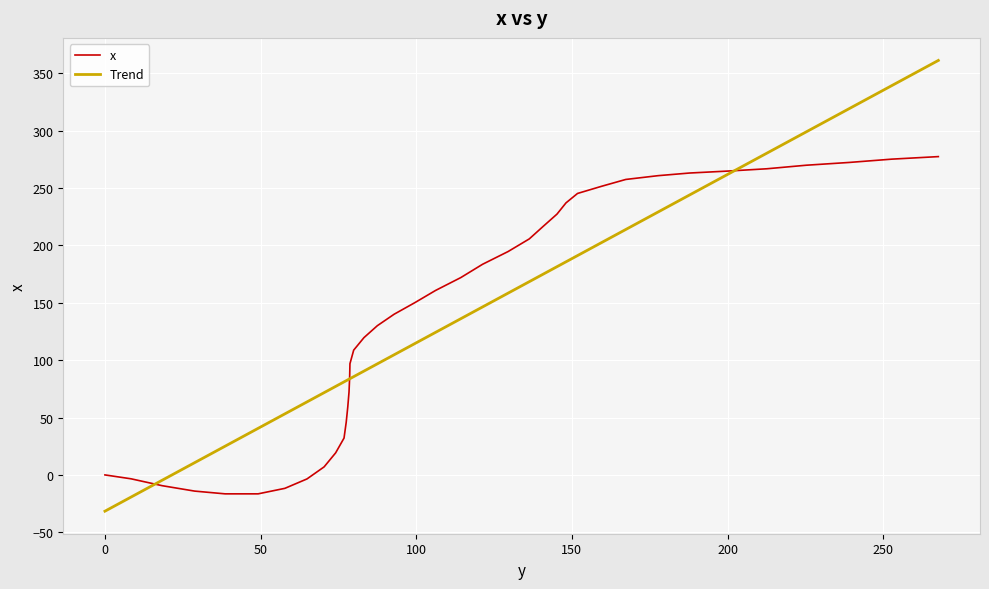

Is this an area chart (filled region under the line)?

No